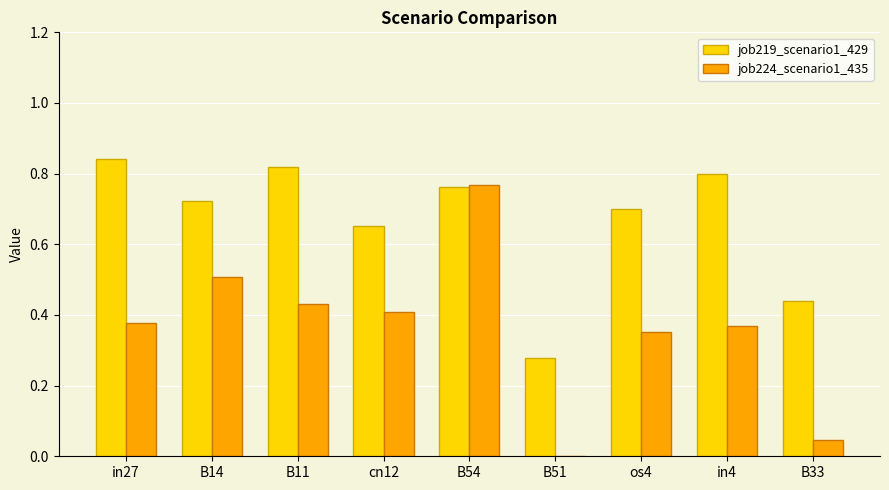

What are all the series names shown in the legend?

job219_scenario1_429, job224_scenario1_435